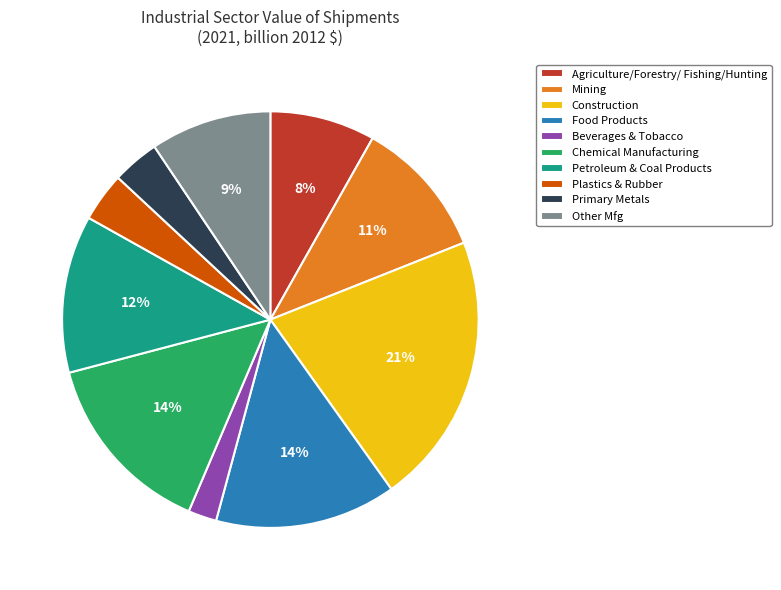

To the nearest percent, what is the difference between the Food Products and Mining slice percentages?

3%